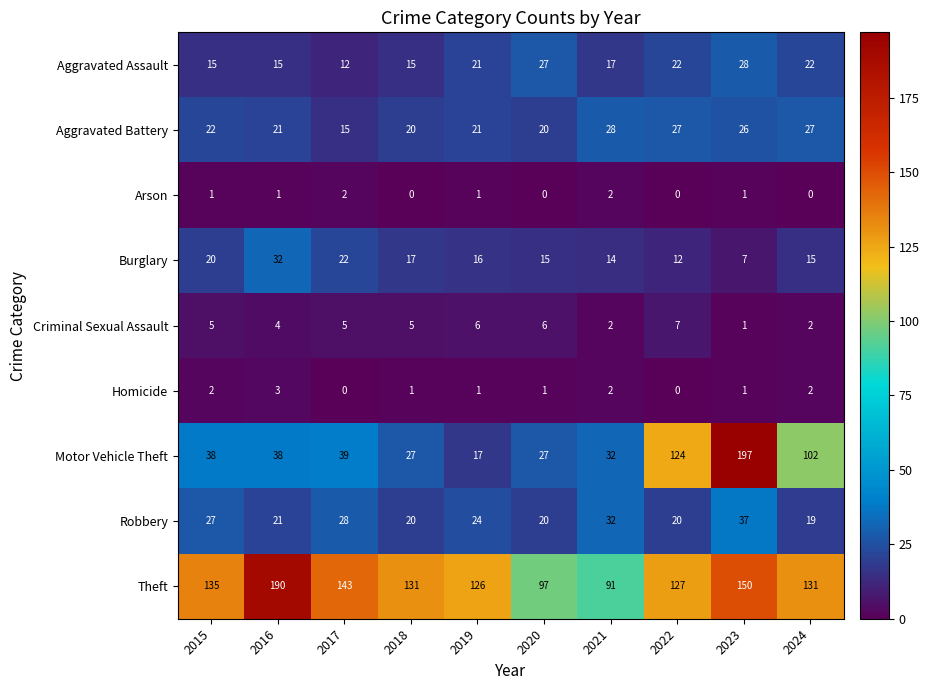

What is the difference between the maximum and minimum values in the Burglary series?

25